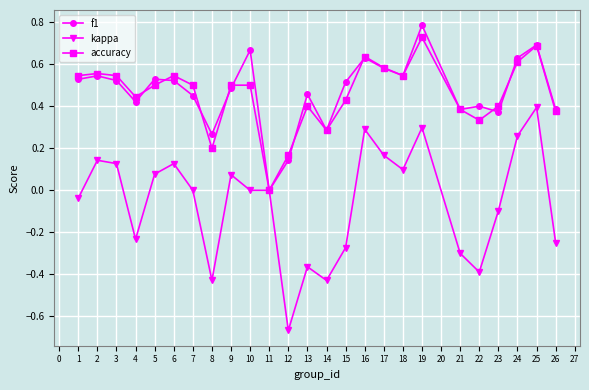

What is the greatest value displayed?

0.8